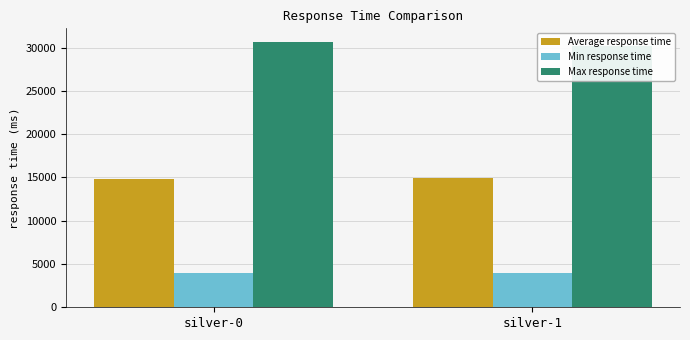

Rank the categories by Average response time value from highest to lowest.

silver-1, silver-0